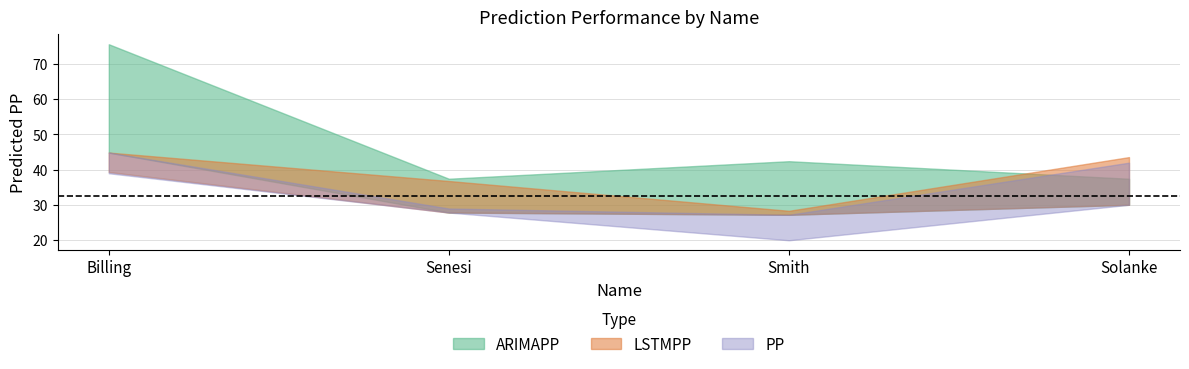

Is it true that LSTMPP equals 36.8 at Senesi?

True